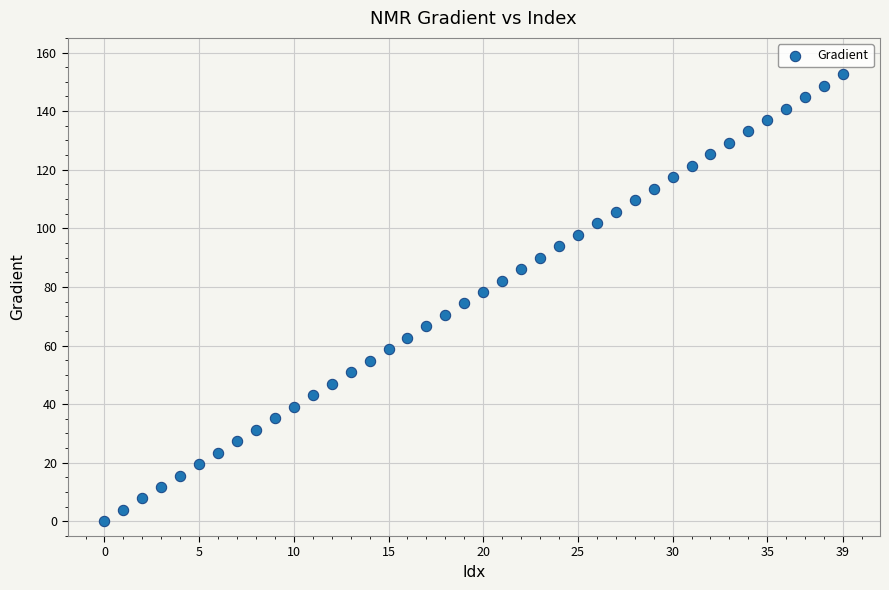

What is the range of Y values (max minus min)?

152.6